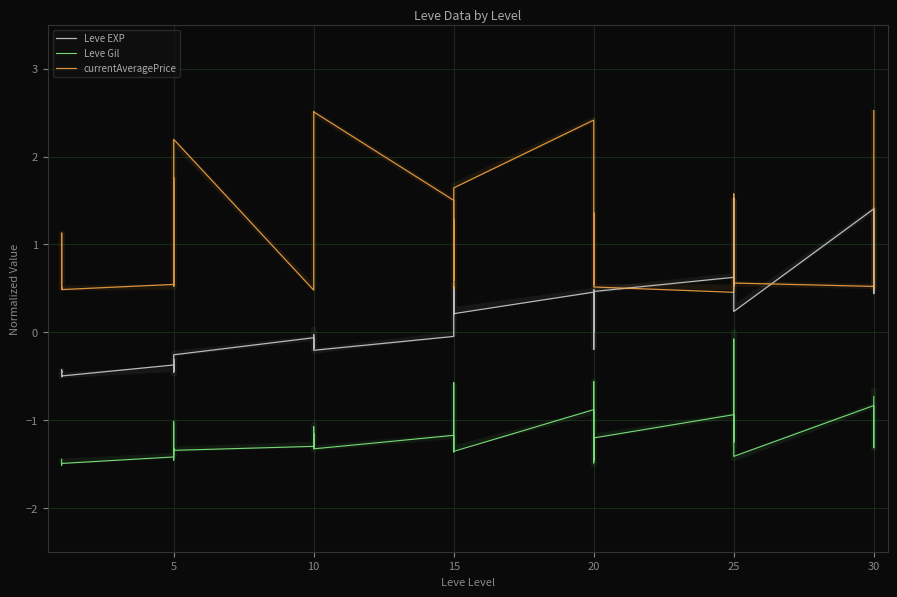

Which series has the largest range (max minus min)?

currentAveragePrice